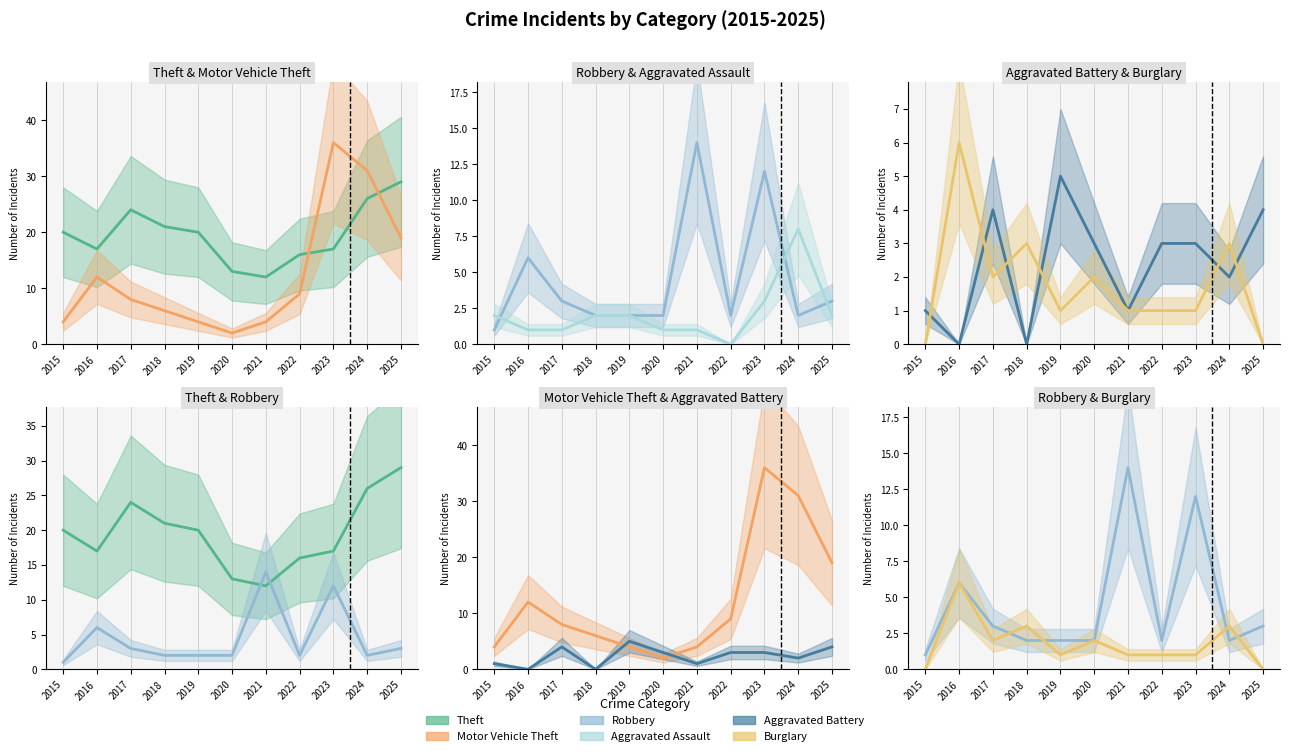

Where does the Burglary series first go above 1?

2016